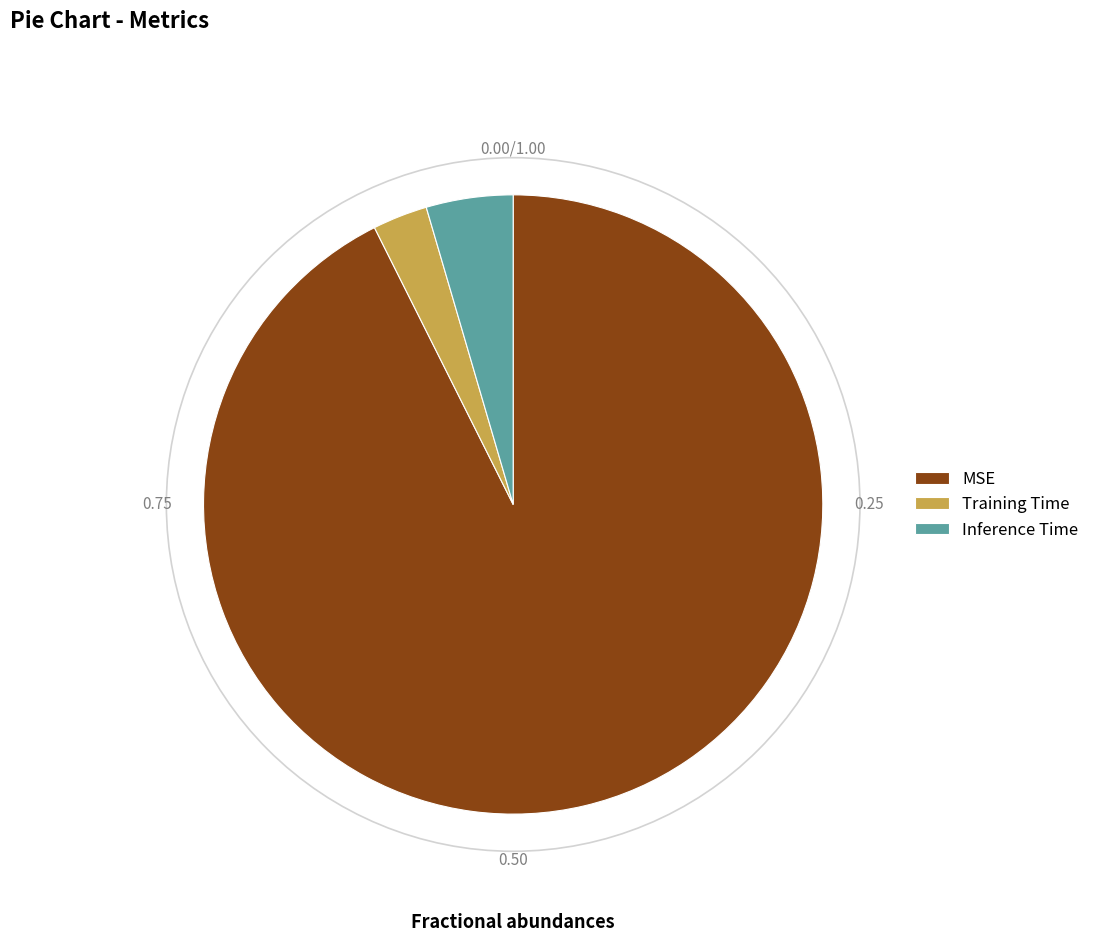

Which slice is the smallest?

Training Time